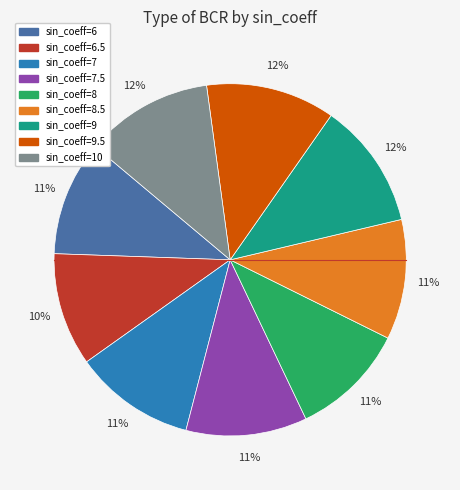

Is there a majority slice in this chart?

No